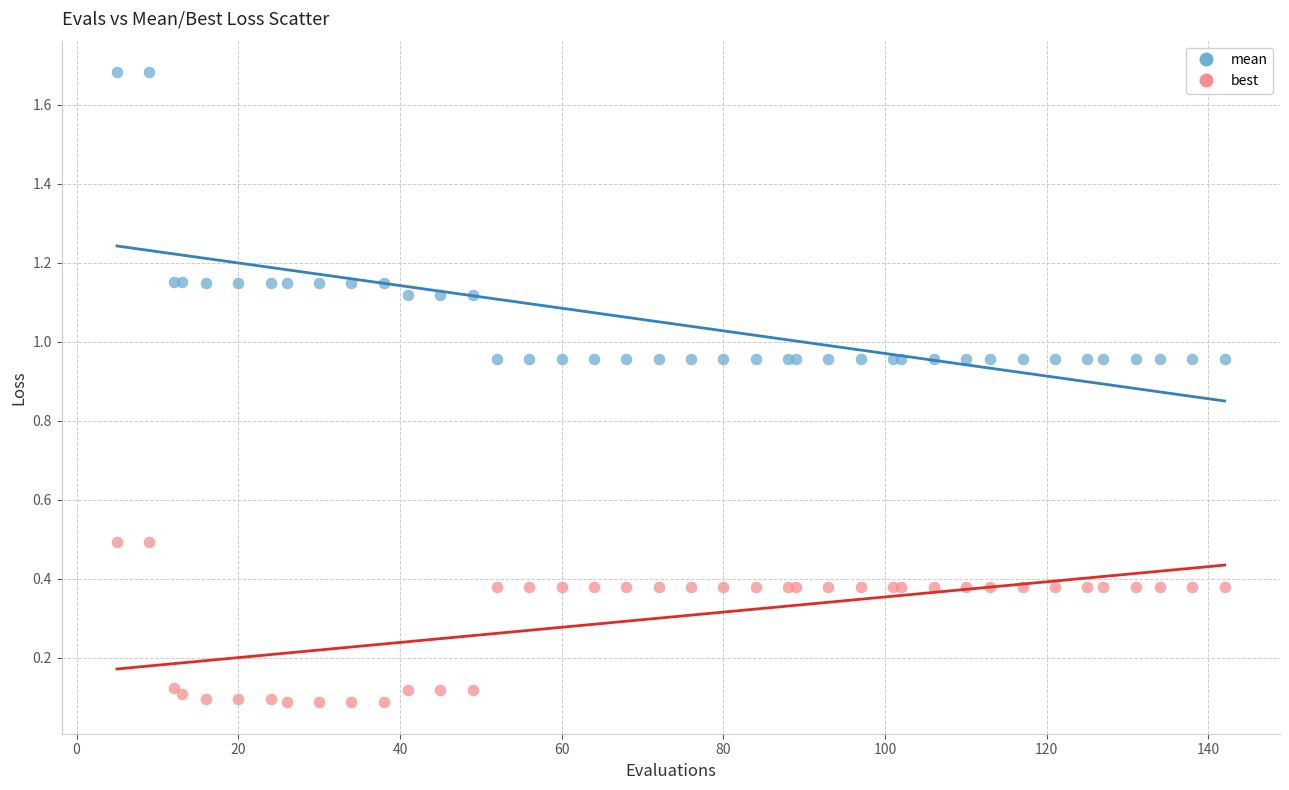

What are all the series names shown in the legend?

mean, best